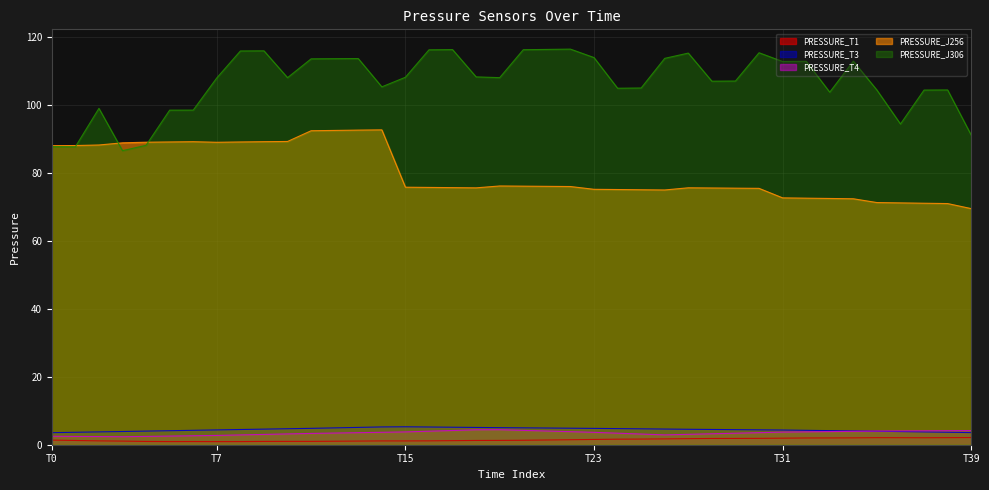

Where is the first local maximum for PRESSURE_T4?

19